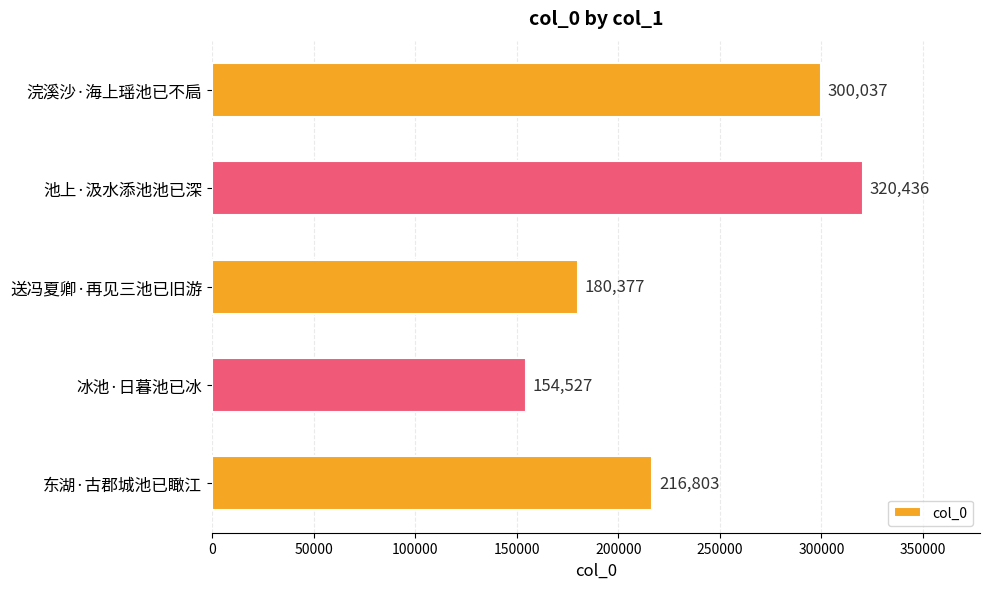

Which has a higher value, 冰池·日暮池已冰 or 东湖·古郡城池已瞰江?

东湖·古郡城池已瞰江